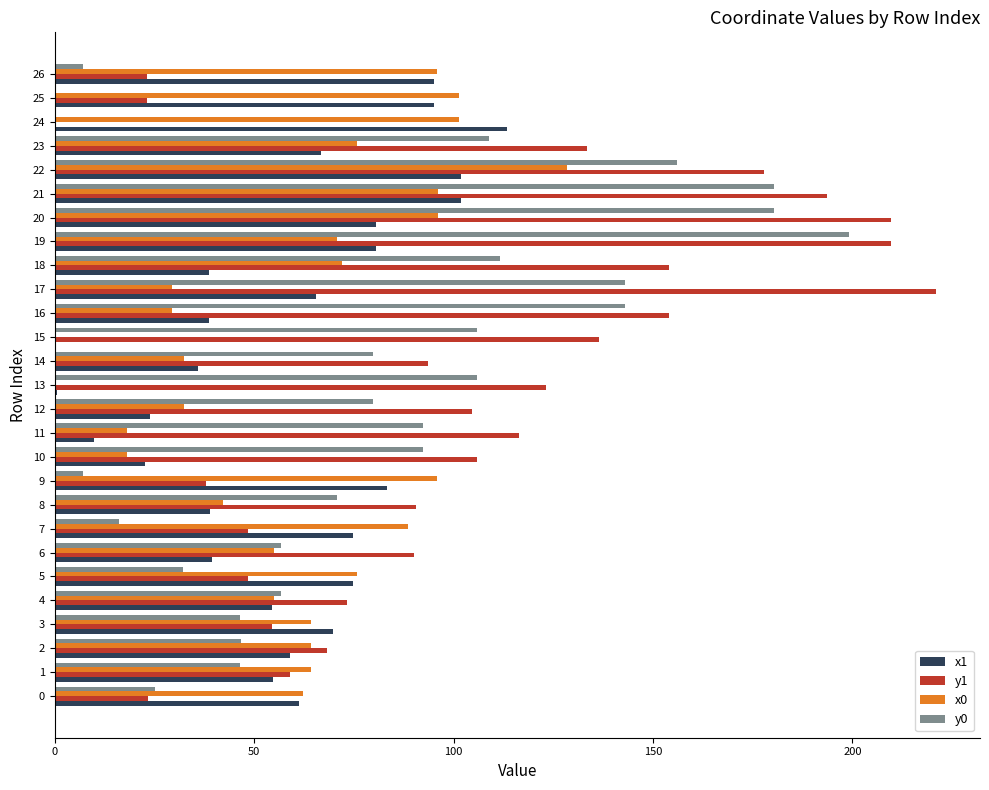

Is it true that x0 equals 146.0 at 24?

False